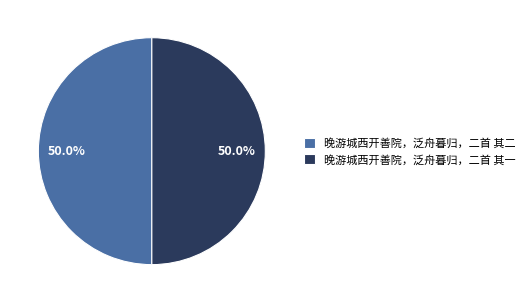

How many slices are in this pie chart?

2